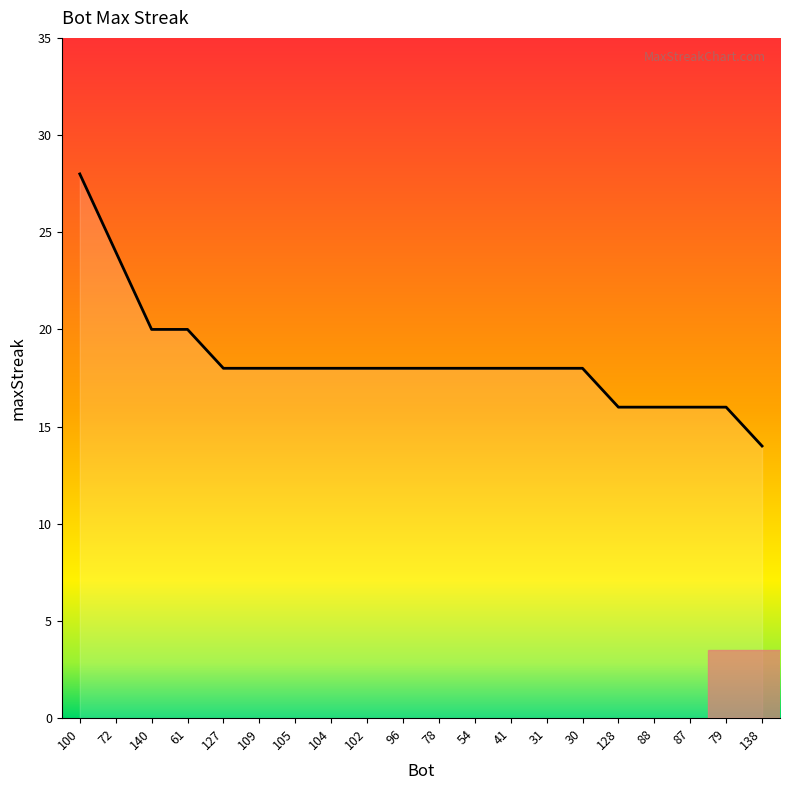

What position from the left is 79?

19